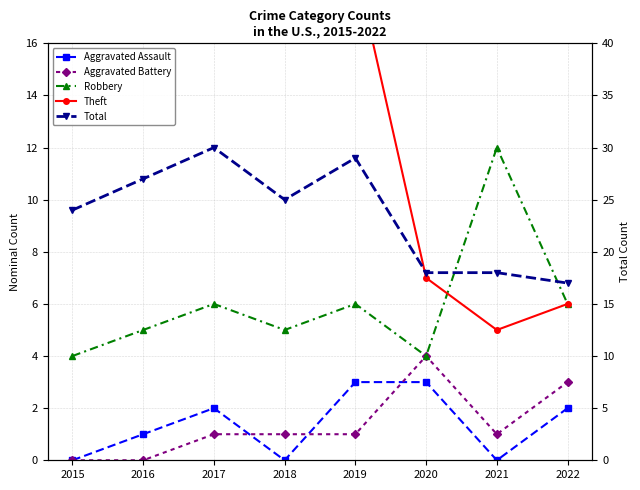

Is this an area chart (filled region under the line)?

No